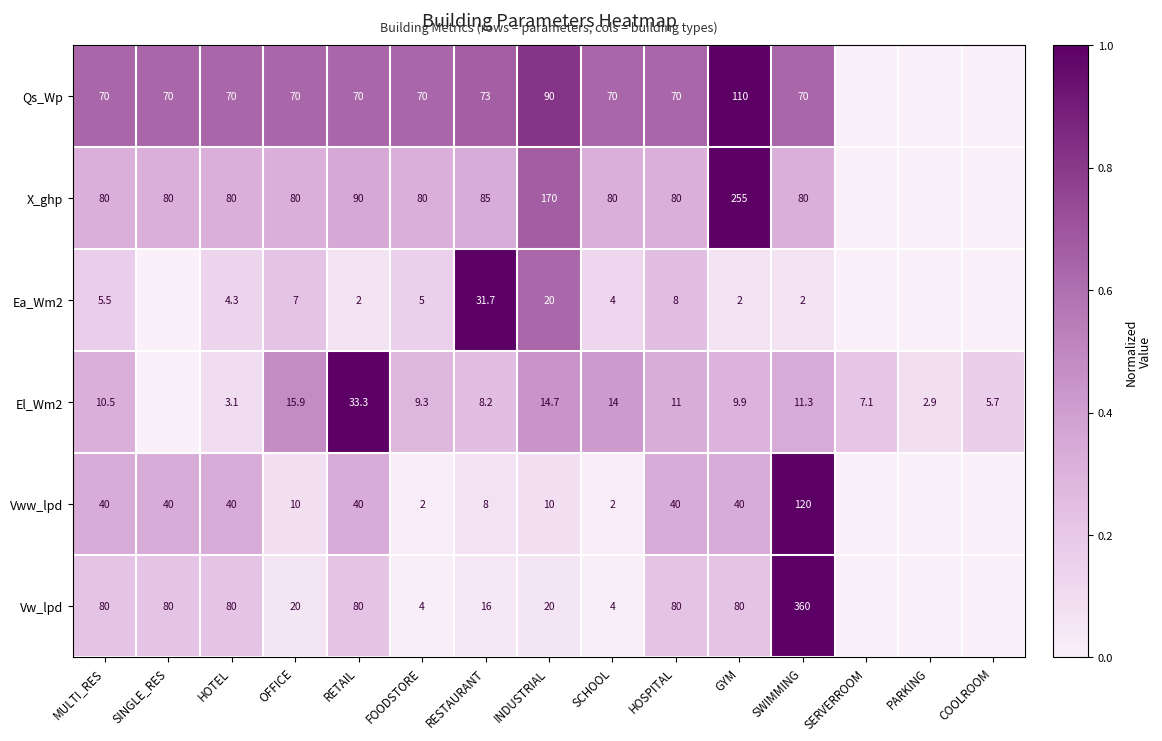

Is the value of El_Wm2 at SCHOOL greater than the value of Vww_lpd at SWIMMING?

No